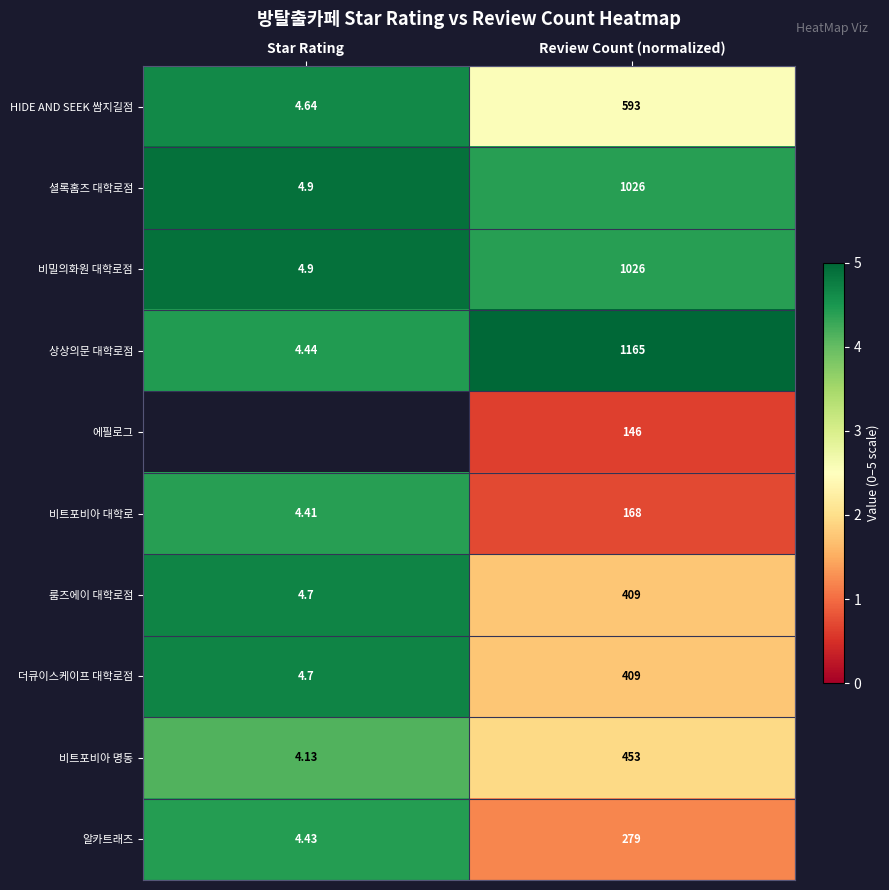

Which category has the lowest value in the 알카트래즈 series?

Star Rating